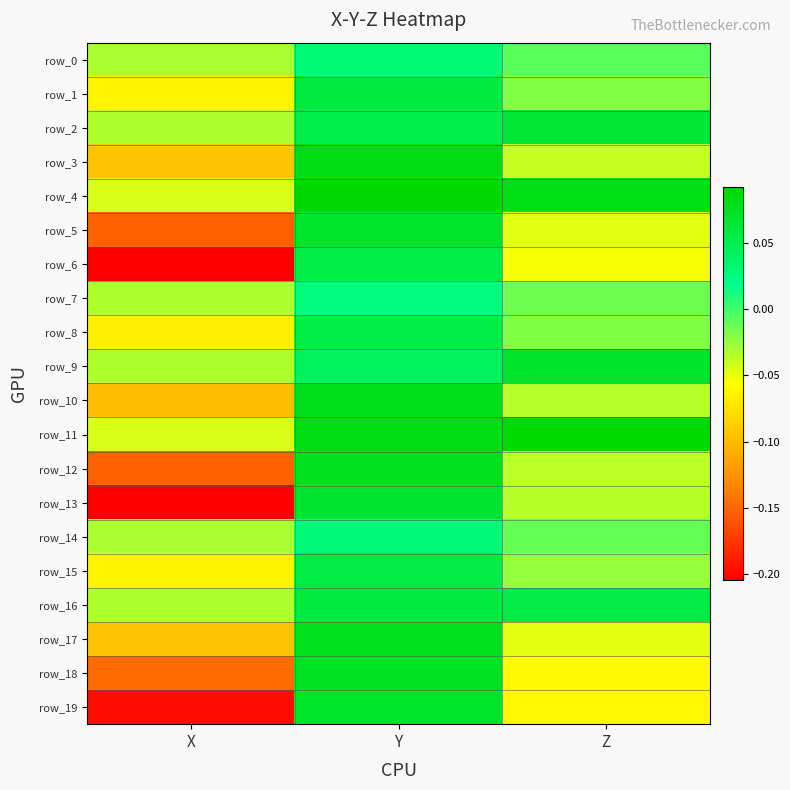

Rank the series at Y from highest to lowest value.

row_4, row_11, row_3, row_10, row_17, row_12, row_18, row_5, row_19, row_13, row_16, row_1, row_15, row_8, row_6, row_2, row_9, row_0, row_14, row_7